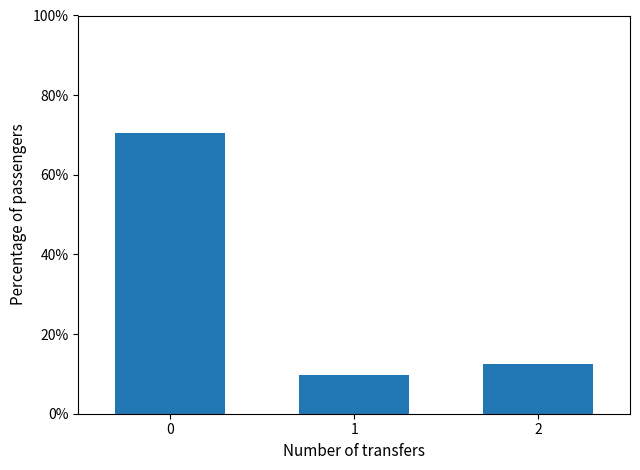

Reading left to right, transcribe all the data shown in this chart.

0=0.7	1=0.1	2=0.1